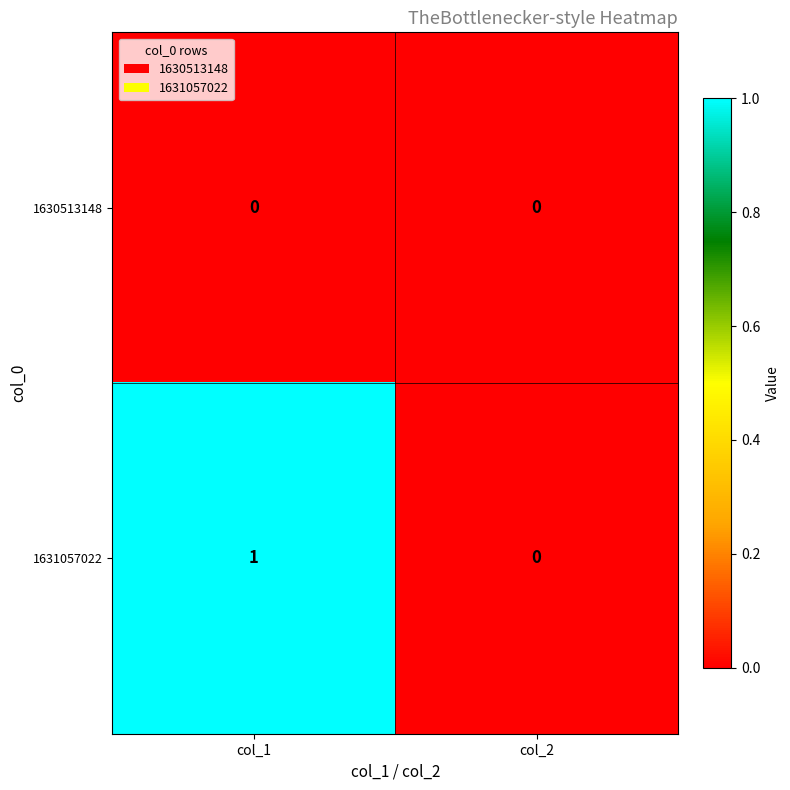

Rank the series by their maximum value, from lowest to highest.

1630513148, 1631057022